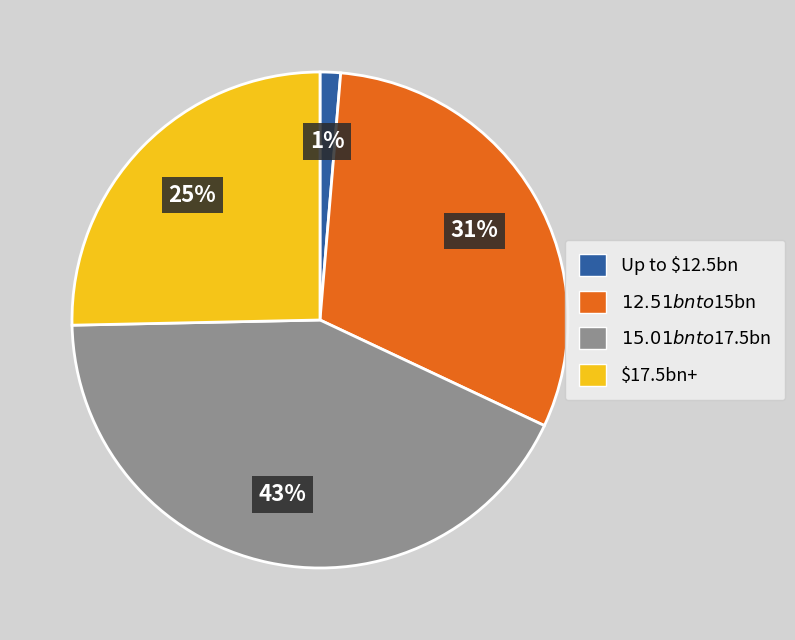

Is there any slice that represents more than half of the pie?

No